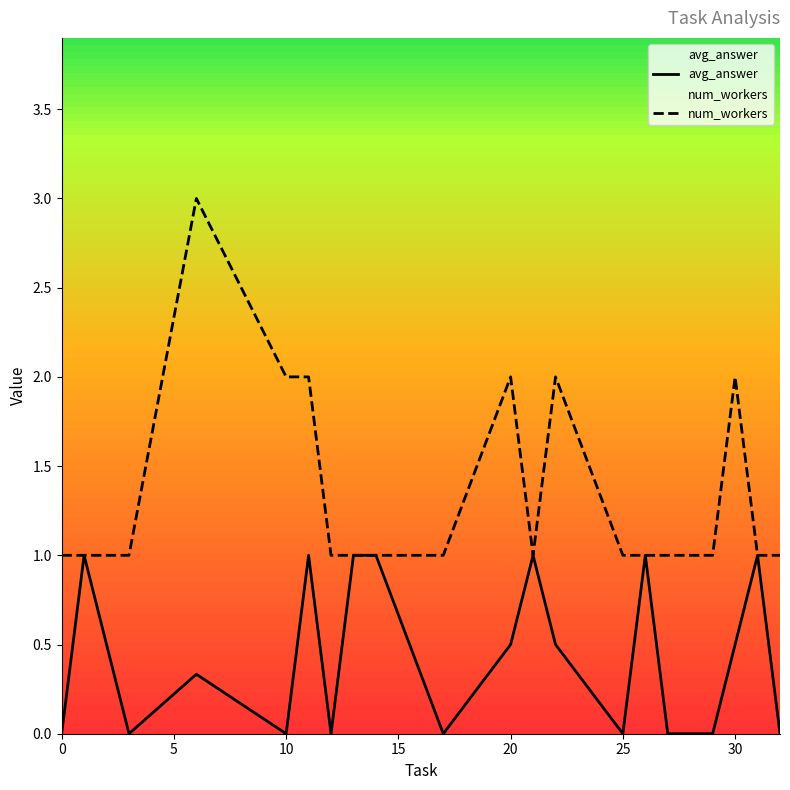

True or false: num_workers and avg_answer intersect in this chart.

False